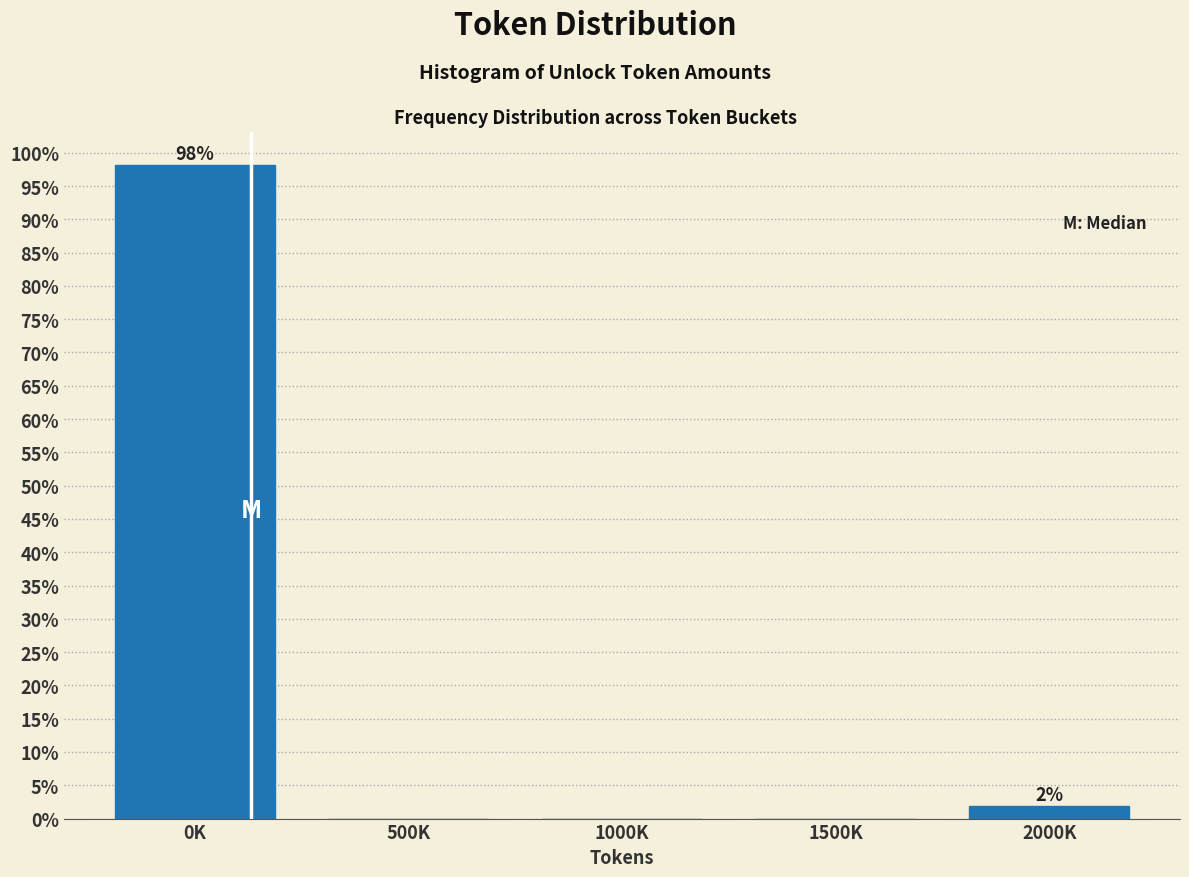

Reading left to right, list all the values displayed in this chart.

0K=98.1	500K=0.0	1000K=0.0	1500K=0.0	2000K=1.9